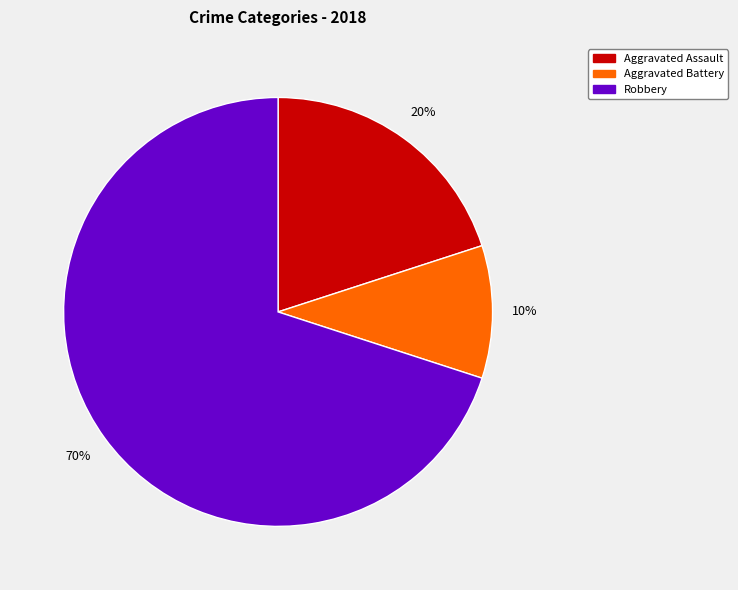

Is there a majority slice in this chart?

Yes